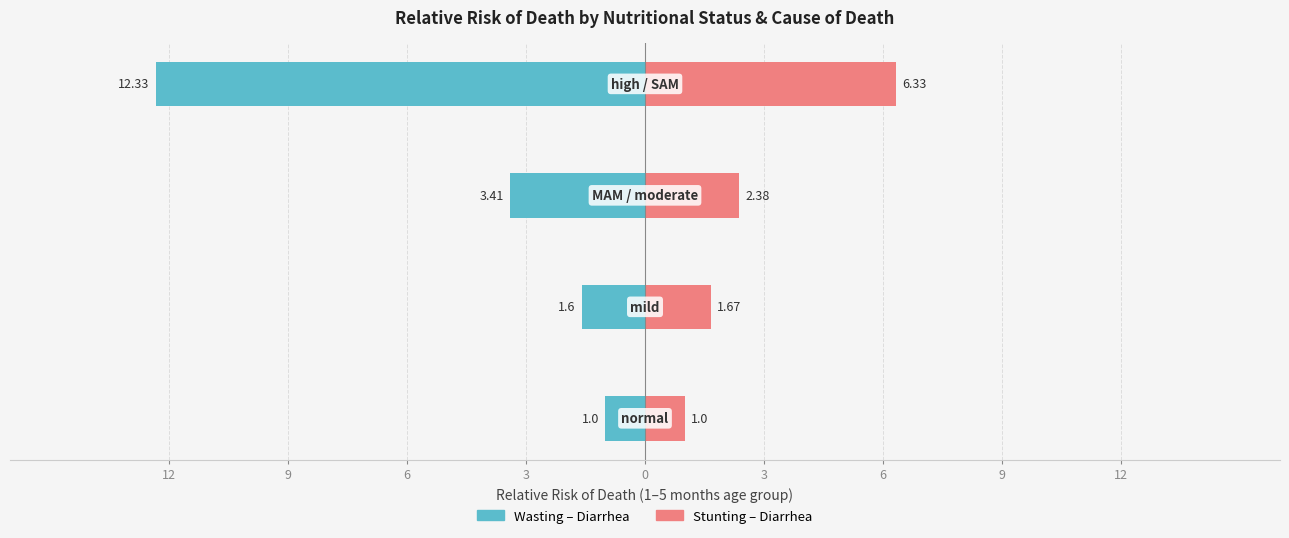

How many distinct data groups are displayed?

2